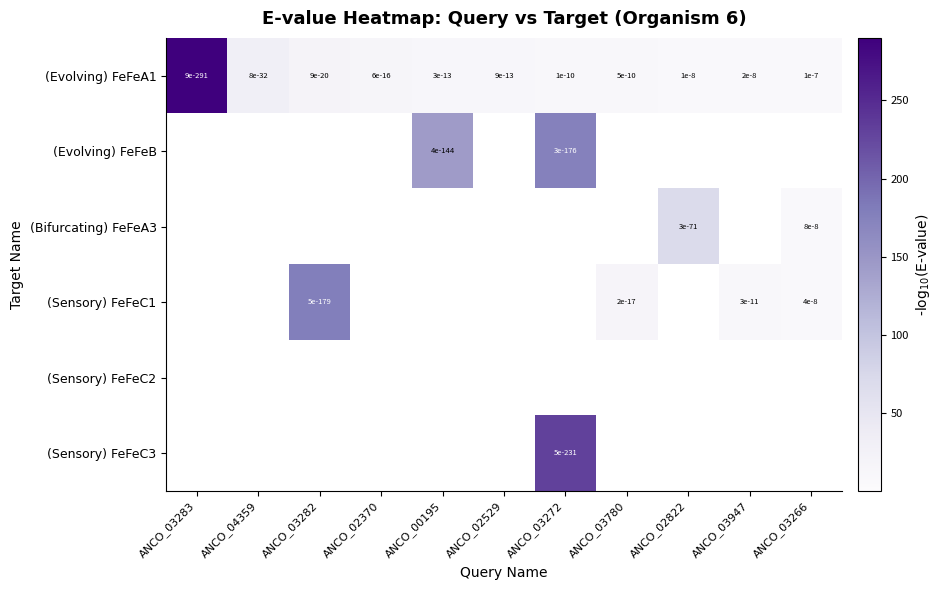

True or false: (Sensory) FeFeC1 has a value of 0.0 at ANCO_03282.

True